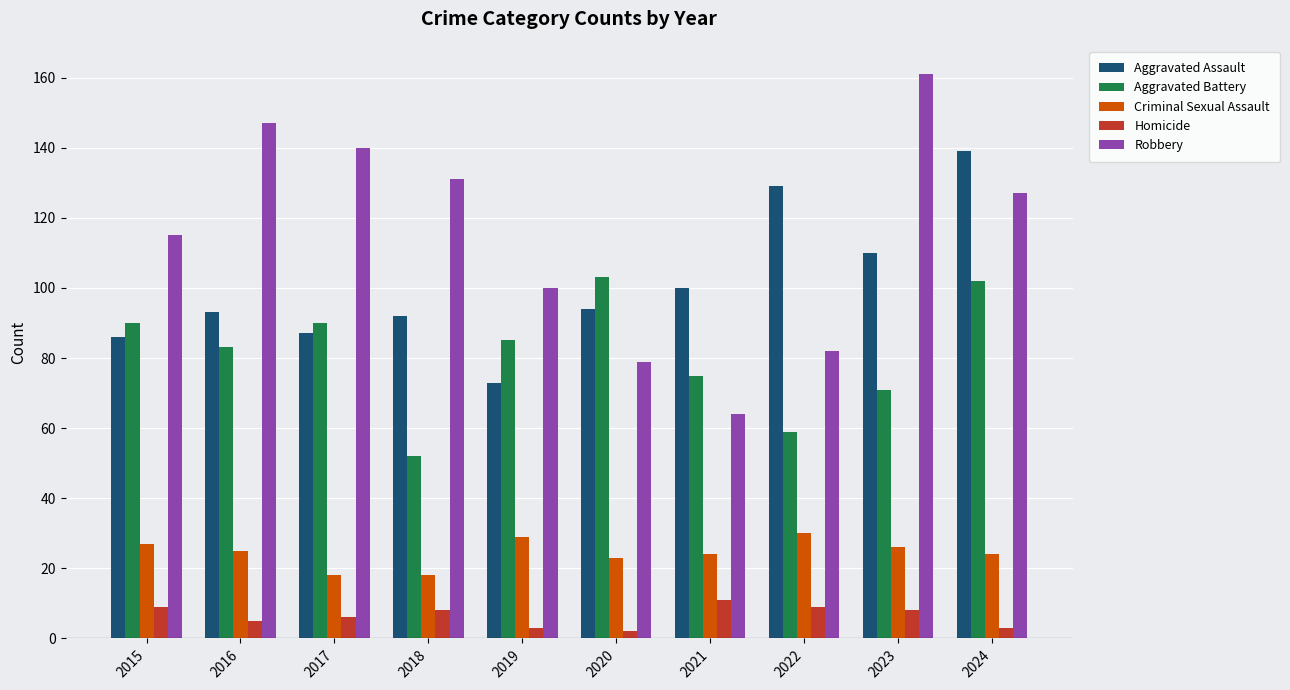

Read the Robbery value at 2021.

64